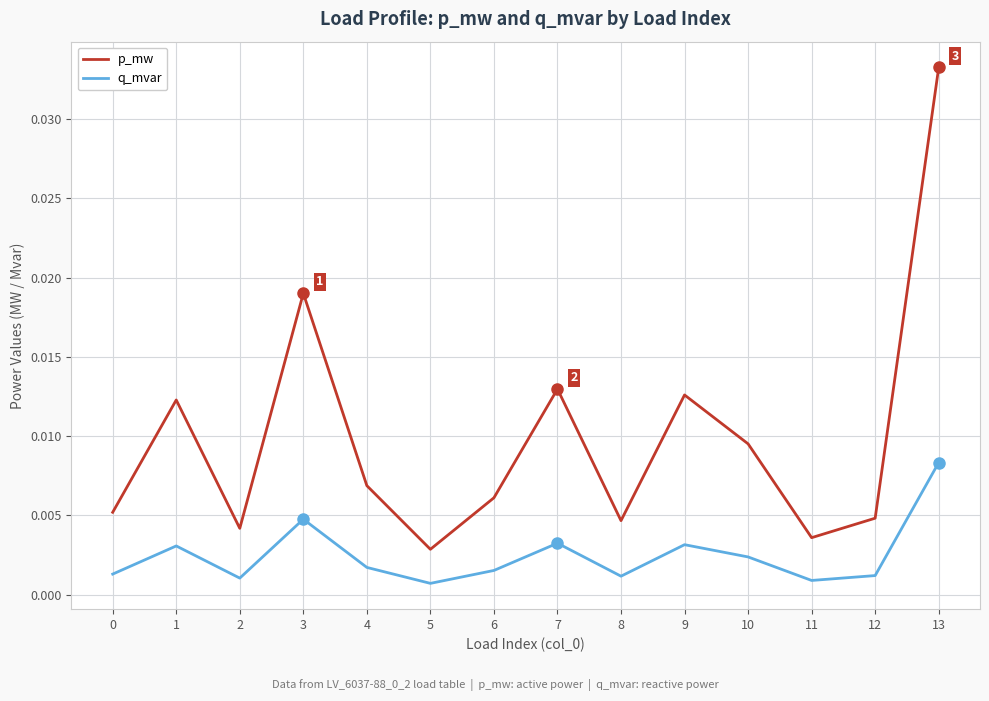

Rank the series by their maximum value, from highest to lowest.

p_mw, q_mvar